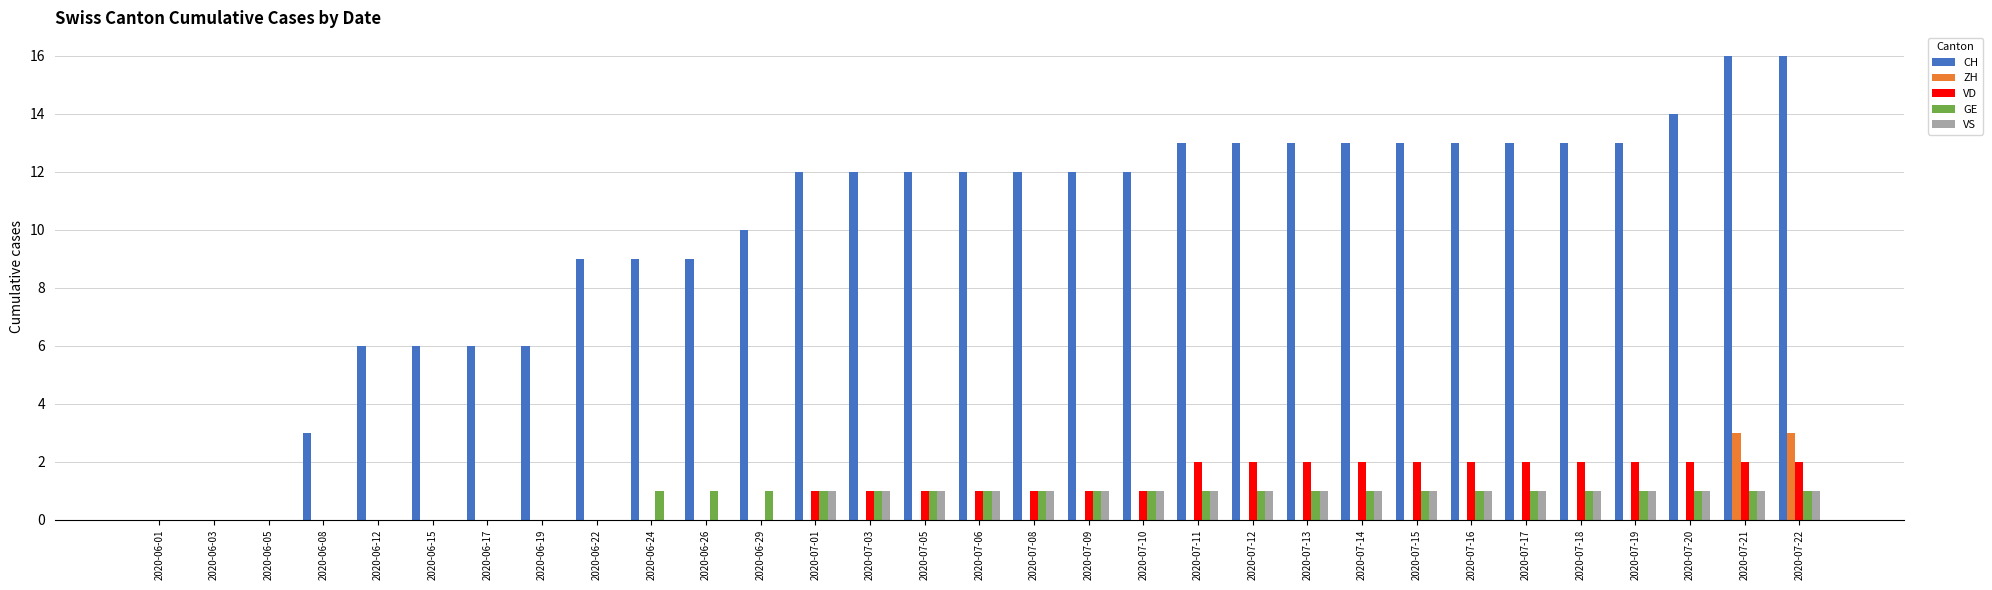

Which series has the largest range (max minus min)?

CH